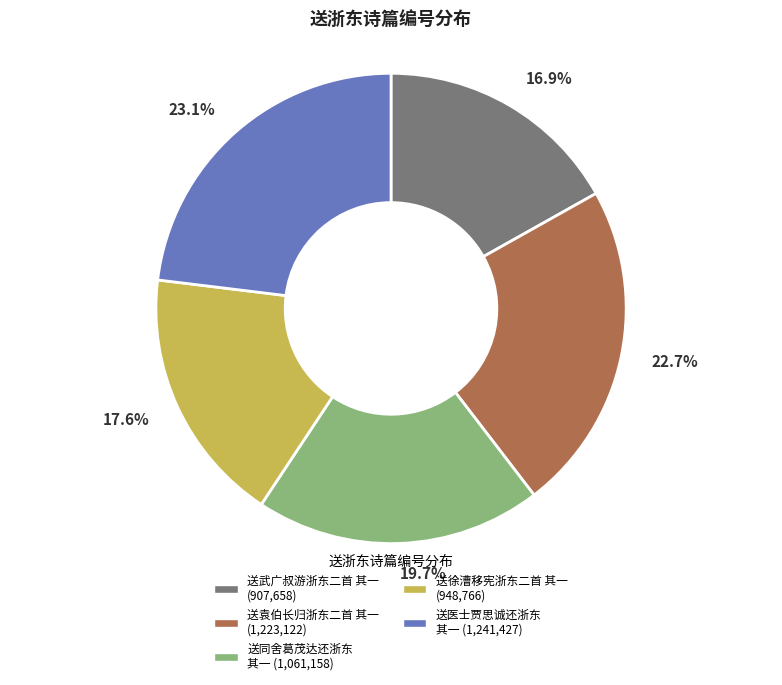

To the nearest percent, what is the difference between the largest and smallest slice percentages?

6%